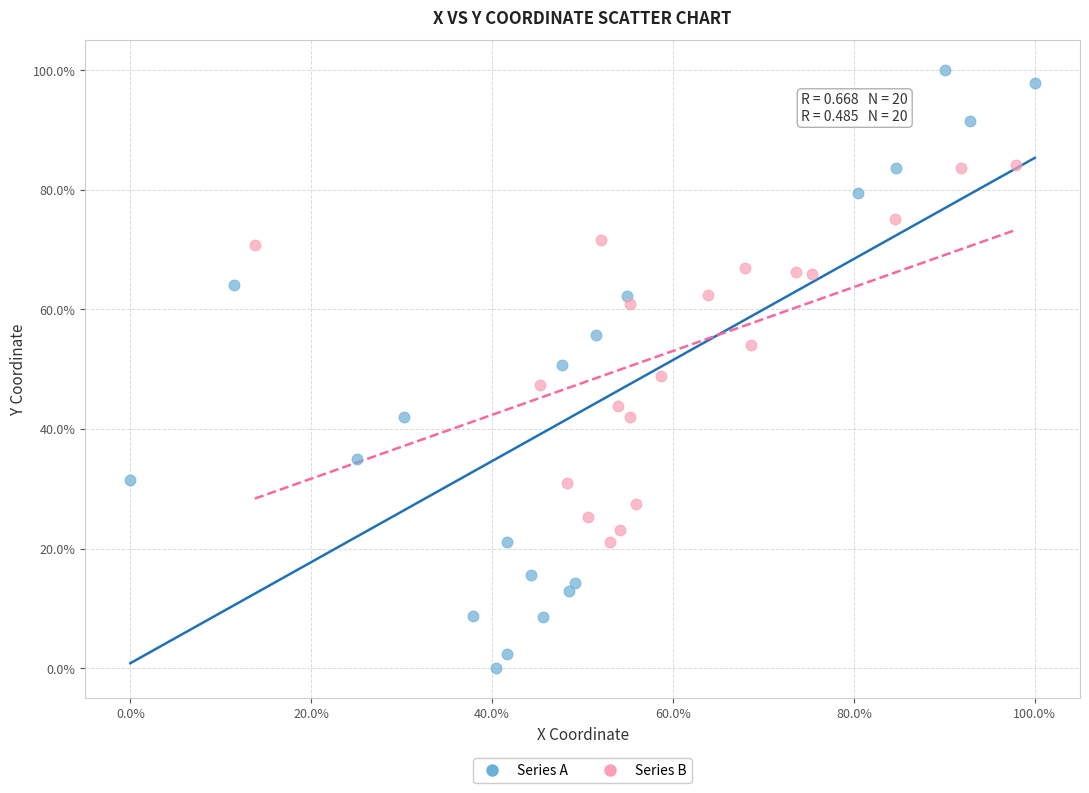

Which series reaches the minimum Y coordinate?

Series A